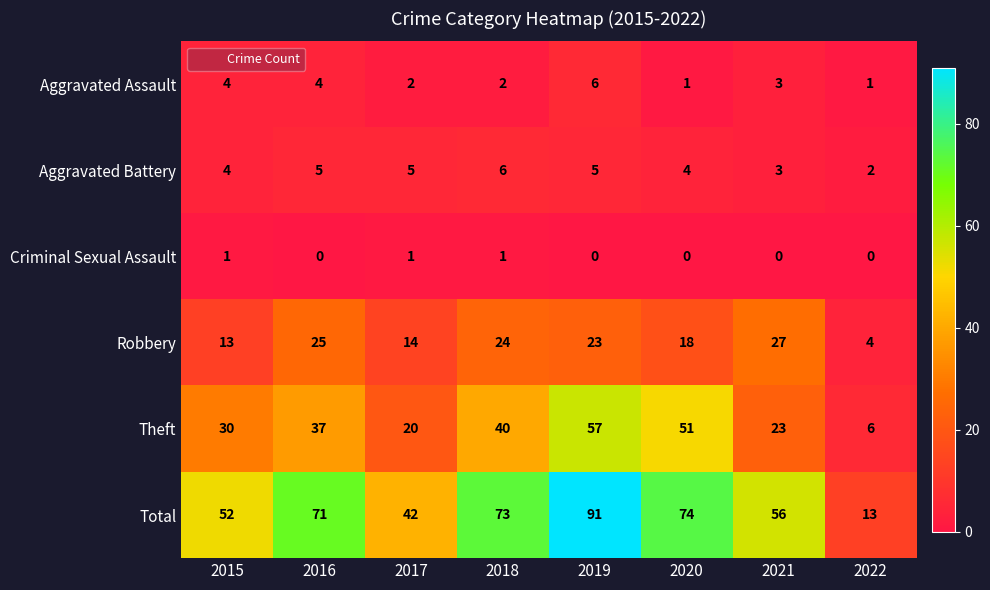

Which series has the largest range (max minus min)?

Total